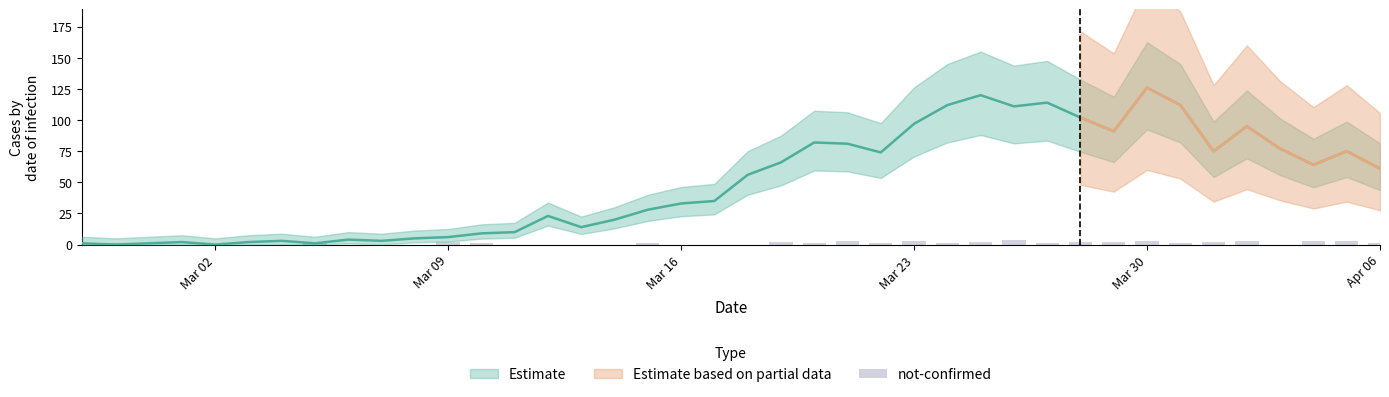

How many bars are there in total?

40